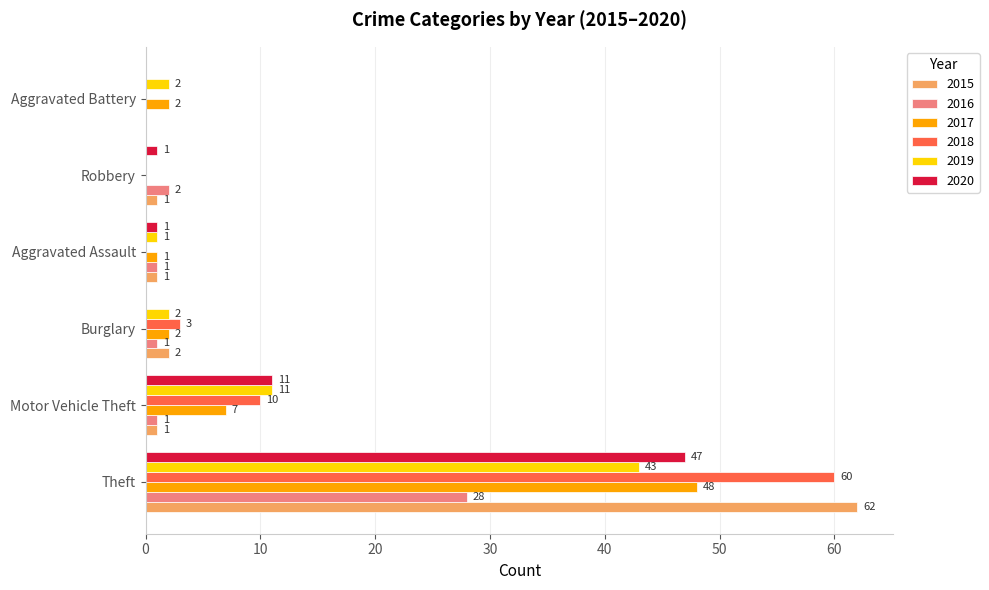

What is the sum of all 2015 values?

67